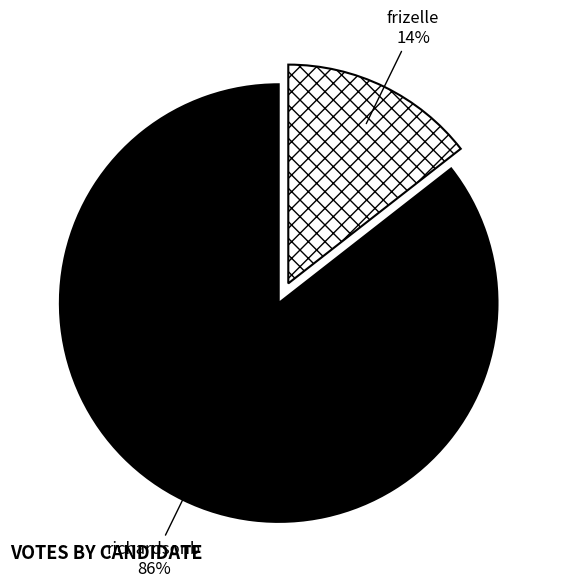

Does any single category account for the majority?

Yes